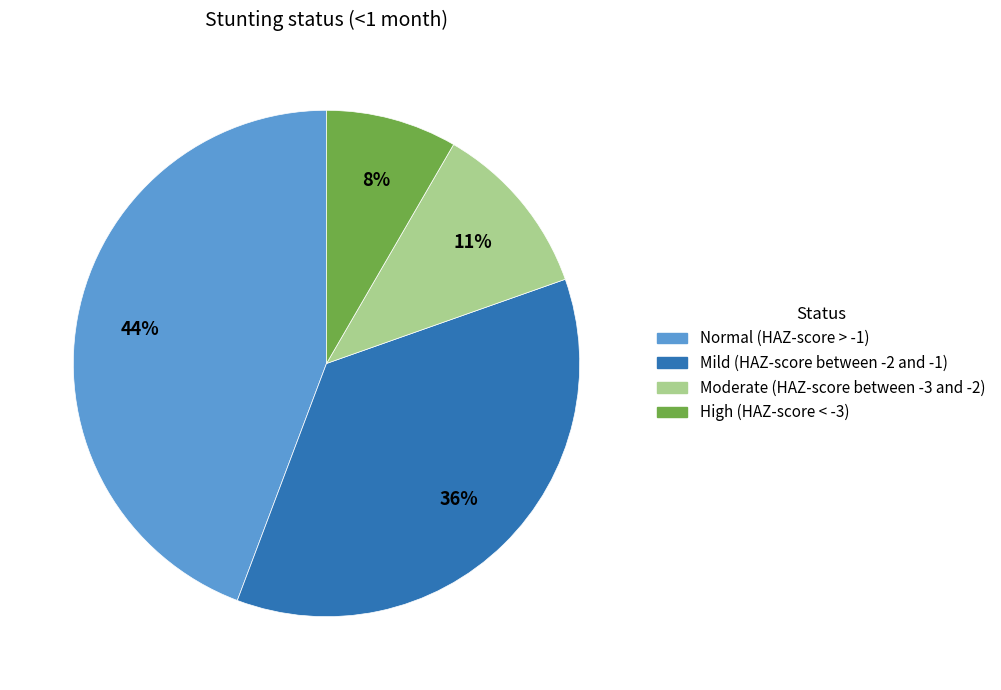

Is it true that High (HAZ-score < -3) is 8% of the pie?

True